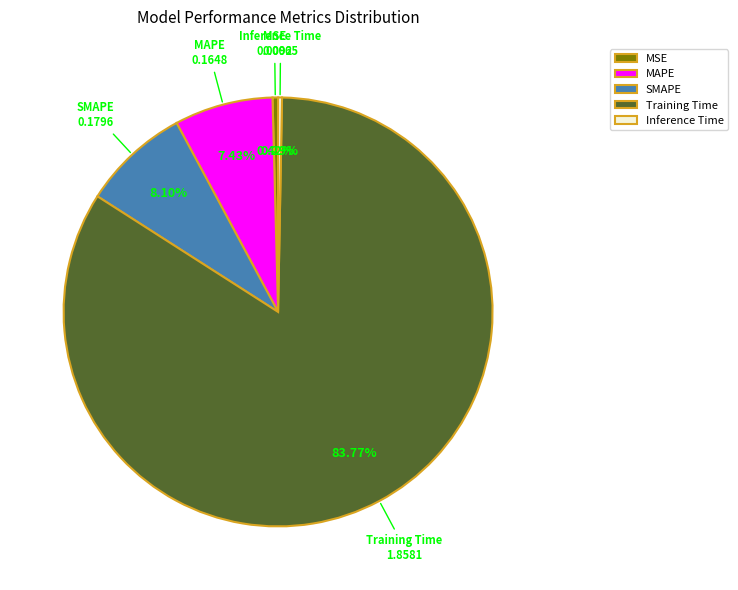

Which category has the biggest portion of the pie?

Training Time